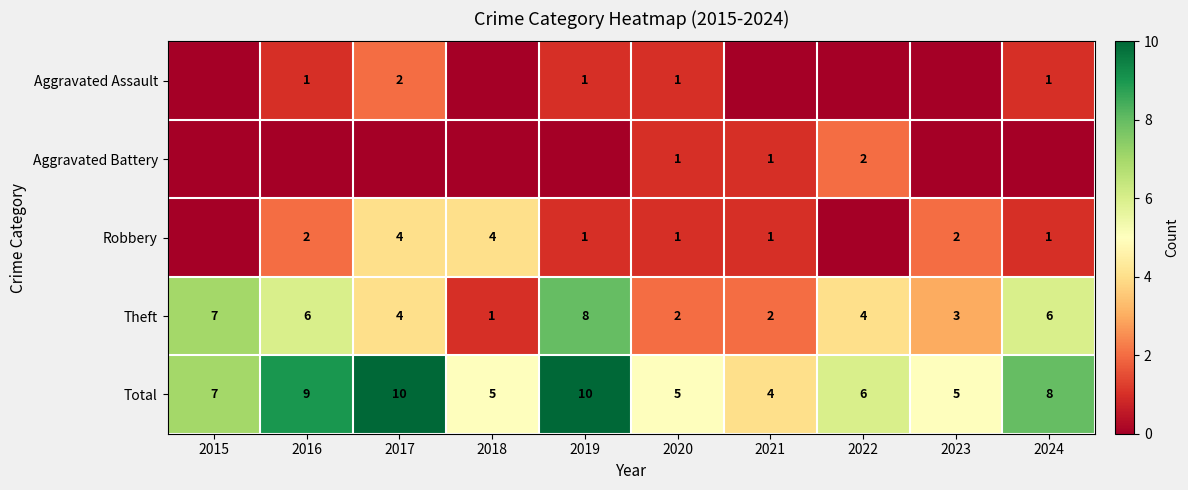

How many Total values are between 5 and 9?

7